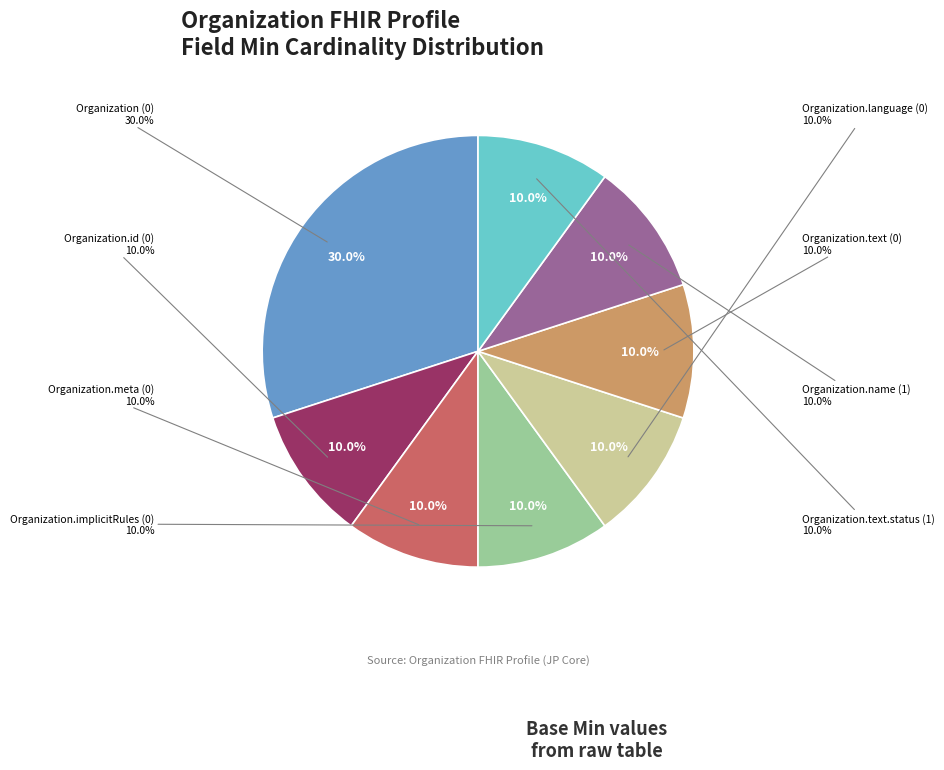

Count the number of slices in the pie.

8